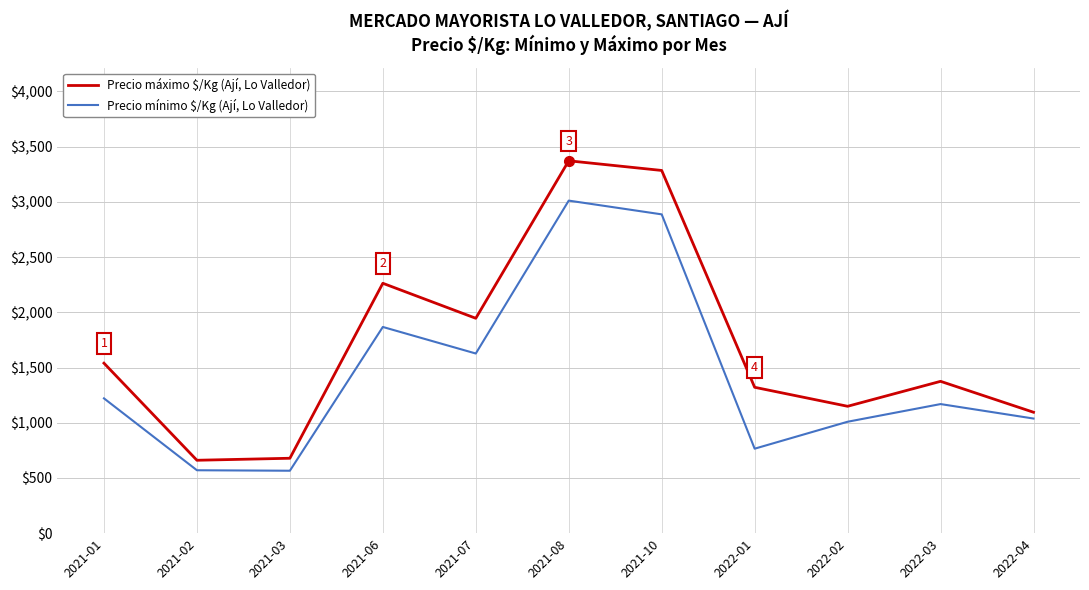

What is the total value across all series at 2021-10?

6172.0